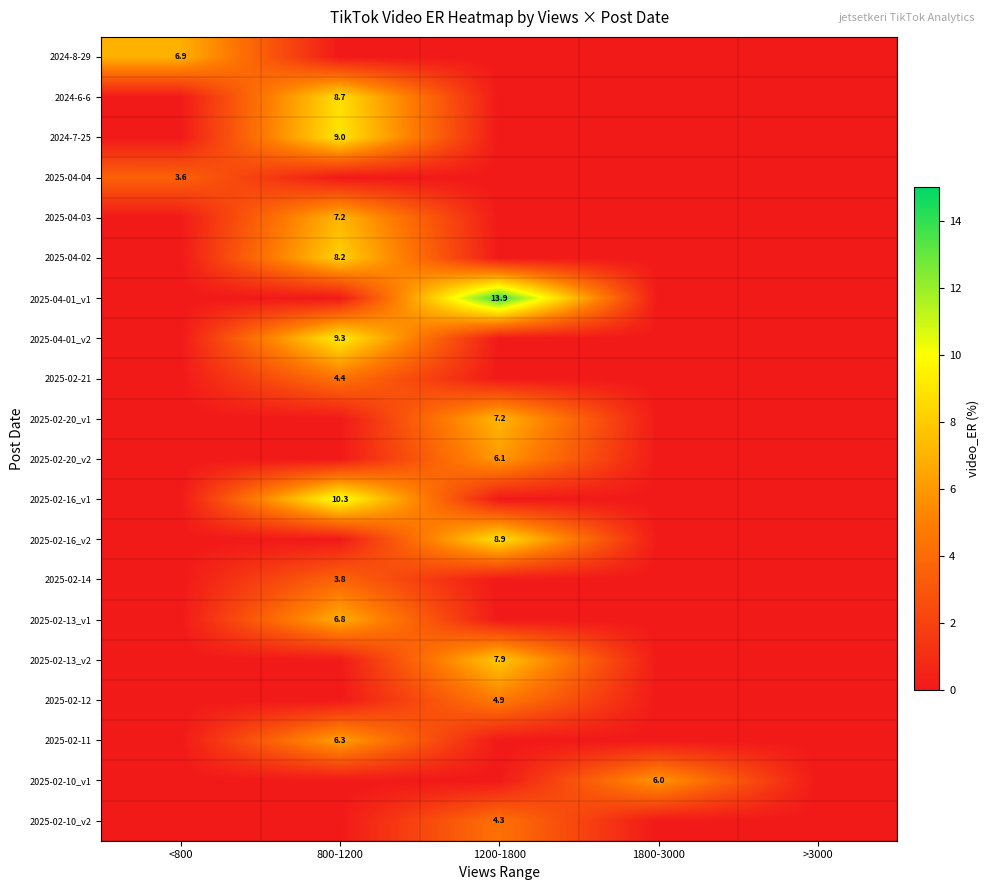

The 2025-04-03 series shows 11.0 at 800-1200. True or false?

False